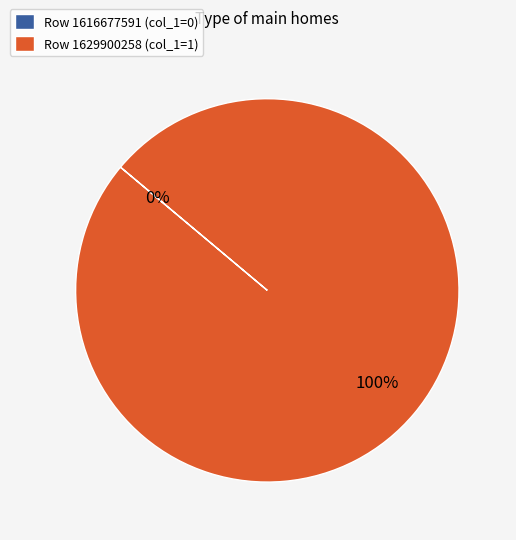

Between 1616677591 and 1629900258, which is larger?

1629900258